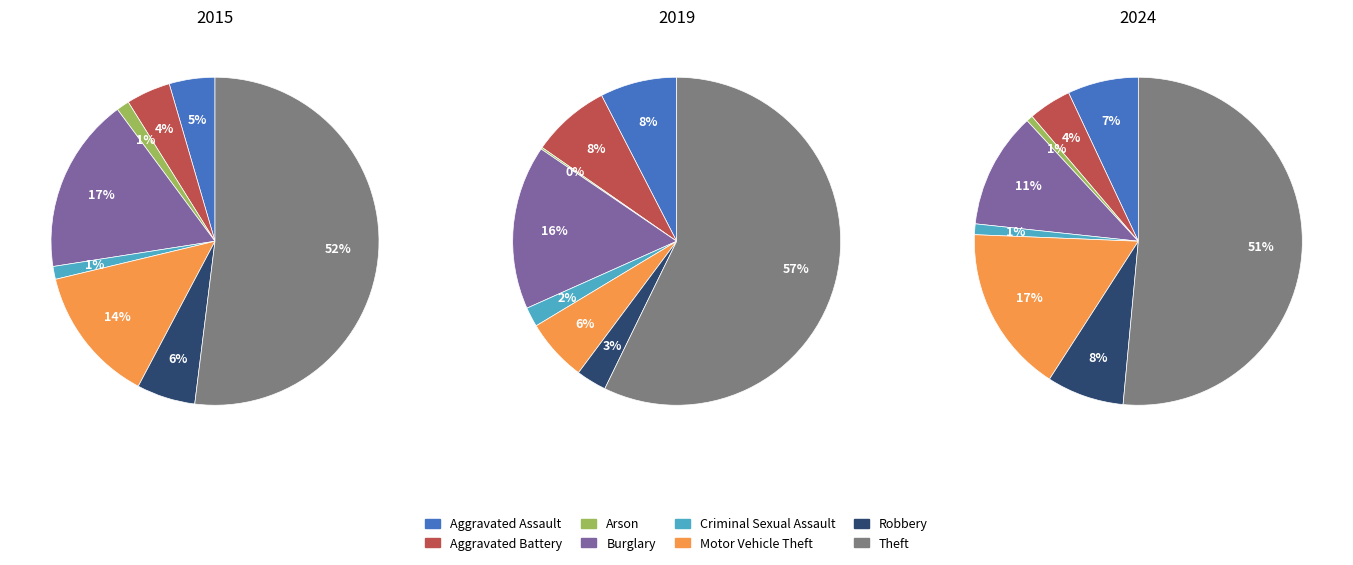

To the nearest percent, what is the difference between the largest and smallest slice percentages?

51%